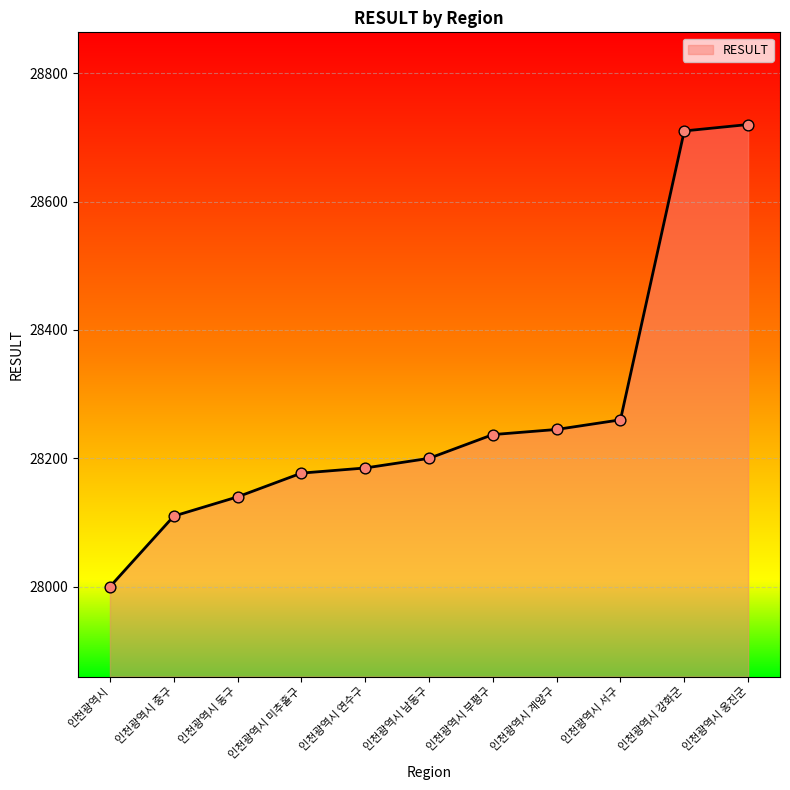

What is the ratio of the value at 인천광역시 연수구 to the value at 인천광역시 계양구?

1.0